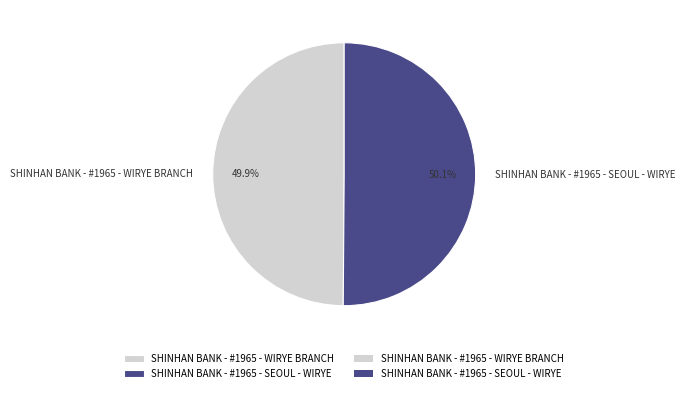

To the nearest percent, what portion does SHINHAN BANK - #1965 - SEOUL - WIRYE represent?

50%